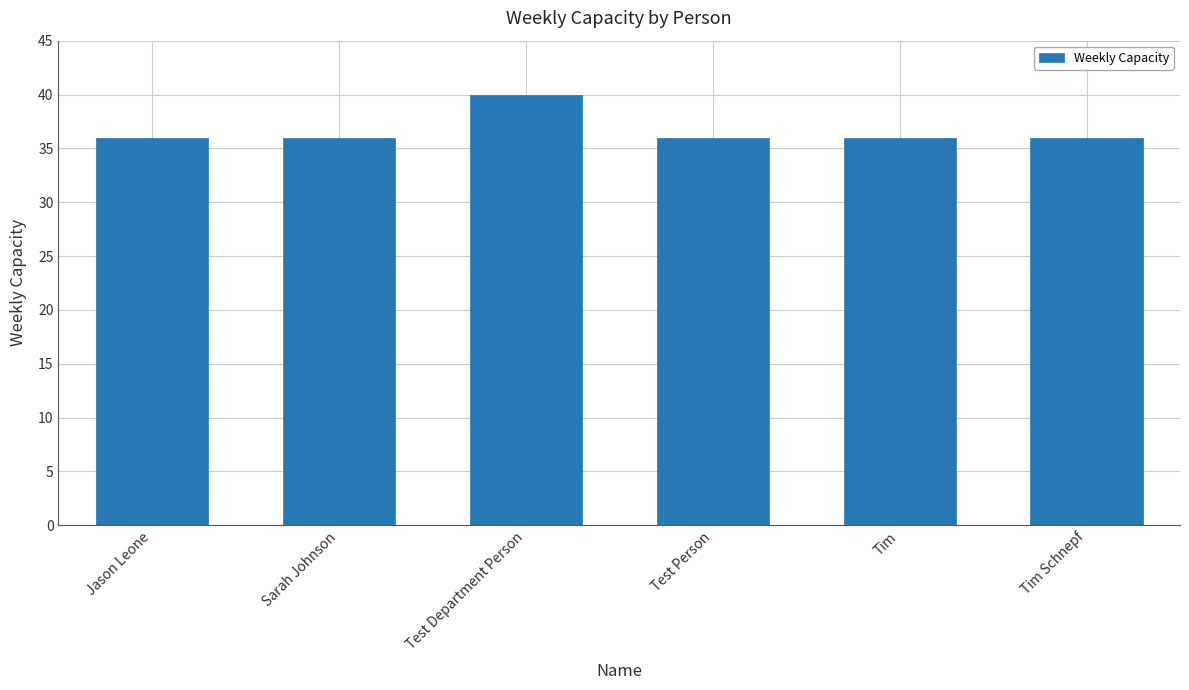

Which label corresponds to the largest value in the chart?

Test Department Person